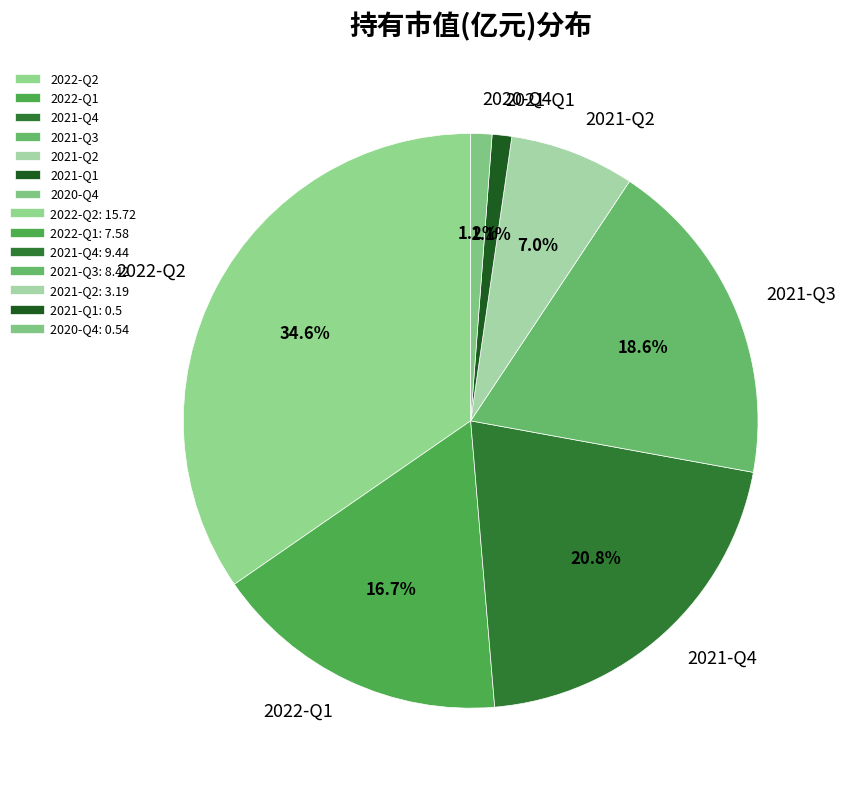

Is it true that 2021-Q1 is 1% of the pie?

True